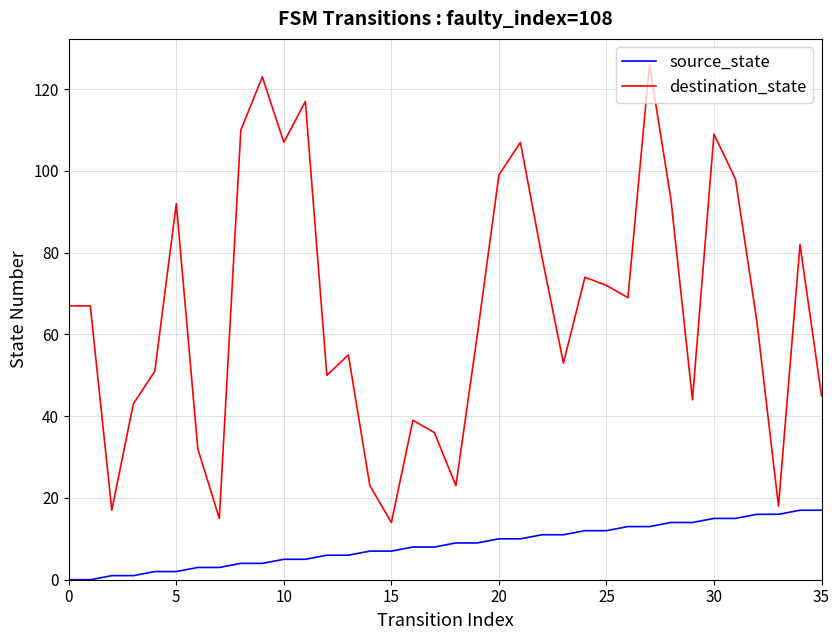

True or false: source_state and destination_state intersect in this chart.

False